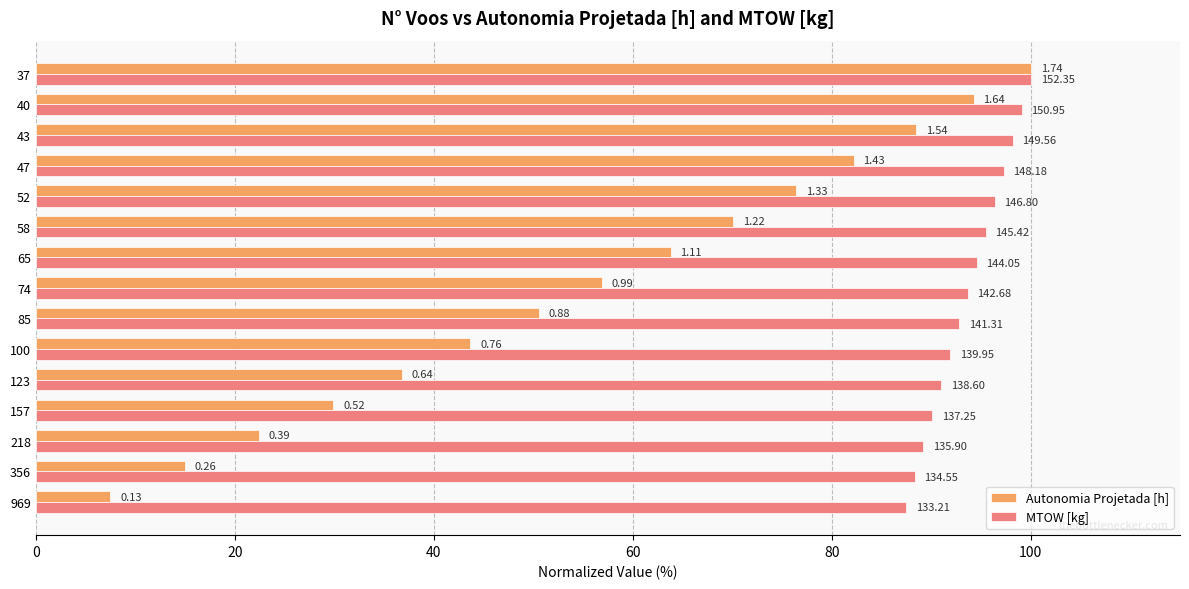

What are all the series names shown in the legend?

Autonomia Projetada [h], MTOW [kg]